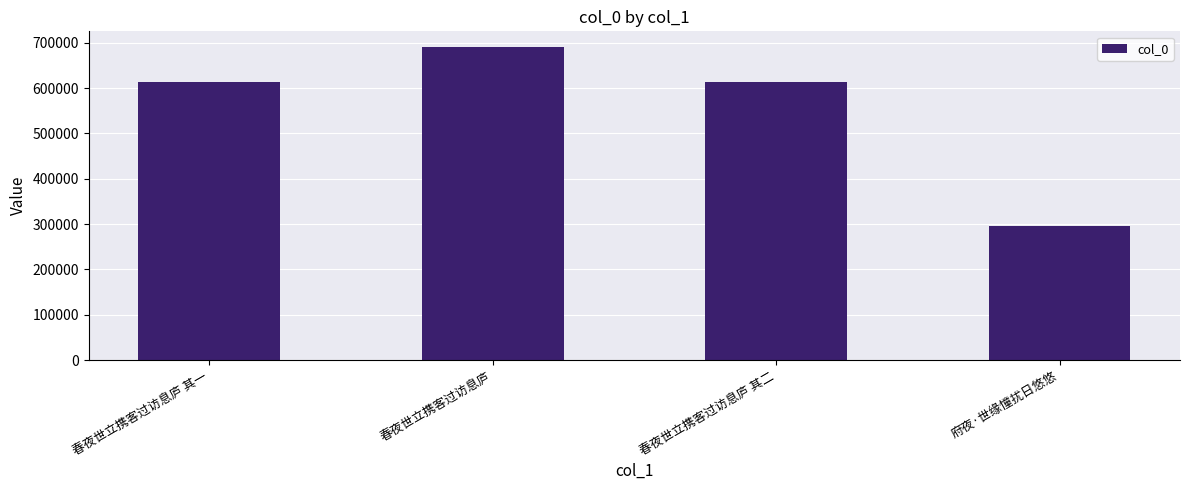

What is the value of the 3rd bar from the left?

613858